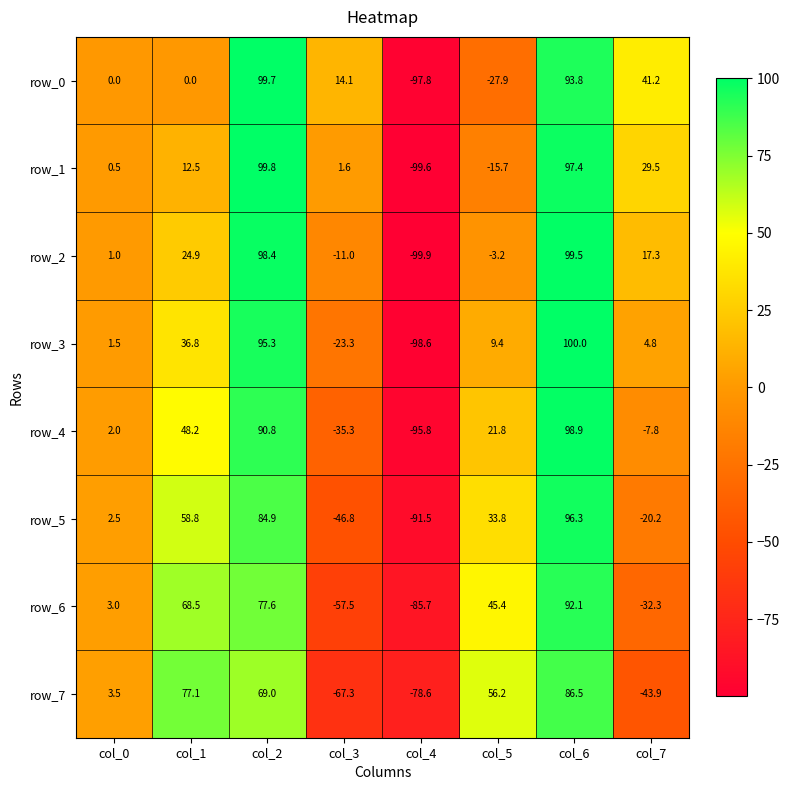

Reading left to right, extract all data points from this chart.

row_0: col_0=0.0	col_1=0.0	col_2=99.7	col_3=14.1	col_4=-97.8	col_5=-27.9	col_6=93.8	col_7=41.2
row_1: col_0=0.5	col_1=12.5	col_2=99.8	col_3=1.6	col_4=-99.6	col_5=-15.7	col_6=97.4	col_7=29.5
row_2: col_0=1.0	col_1=24.9	col_2=98.4	col_3=-11.0	col_4=-99.9	col_5=-3.2	col_6=99.5	col_7=17.3
row_3: col_0=1.5	col_1=36.8	col_2=95.3	col_3=-23.3	col_4=-98.6	col_5=9.4	col_6=100.0	col_7=4.8
row_4: col_0=2.0	col_1=48.2	col_2=90.8	col_3=-35.3	col_4=-95.8	col_5=21.8	col_6=98.9	col_7=-7.8
row_5: col_0=2.5	col_1=58.8	col_2=84.9	col_3=-46.8	col_4=-91.5	col_5=33.8	col_6=96.3	col_7=-20.2
row_6: col_0=3.0	col_1=68.5	col_2=77.6	col_3=-57.5	col_4=-85.7	col_5=45.4	col_6=92.1	col_7=-32.3
row_7: col_0=3.5	col_1=77.1	col_2=69.0	col_3=-67.3	col_4=-78.6	col_5=56.2	col_6=86.5	col_7=-43.9